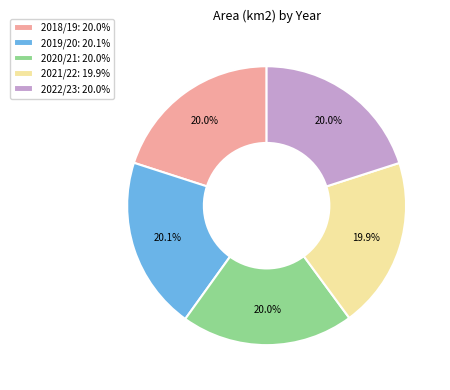

Does 2021/22 account for over 50% of the chart?

No